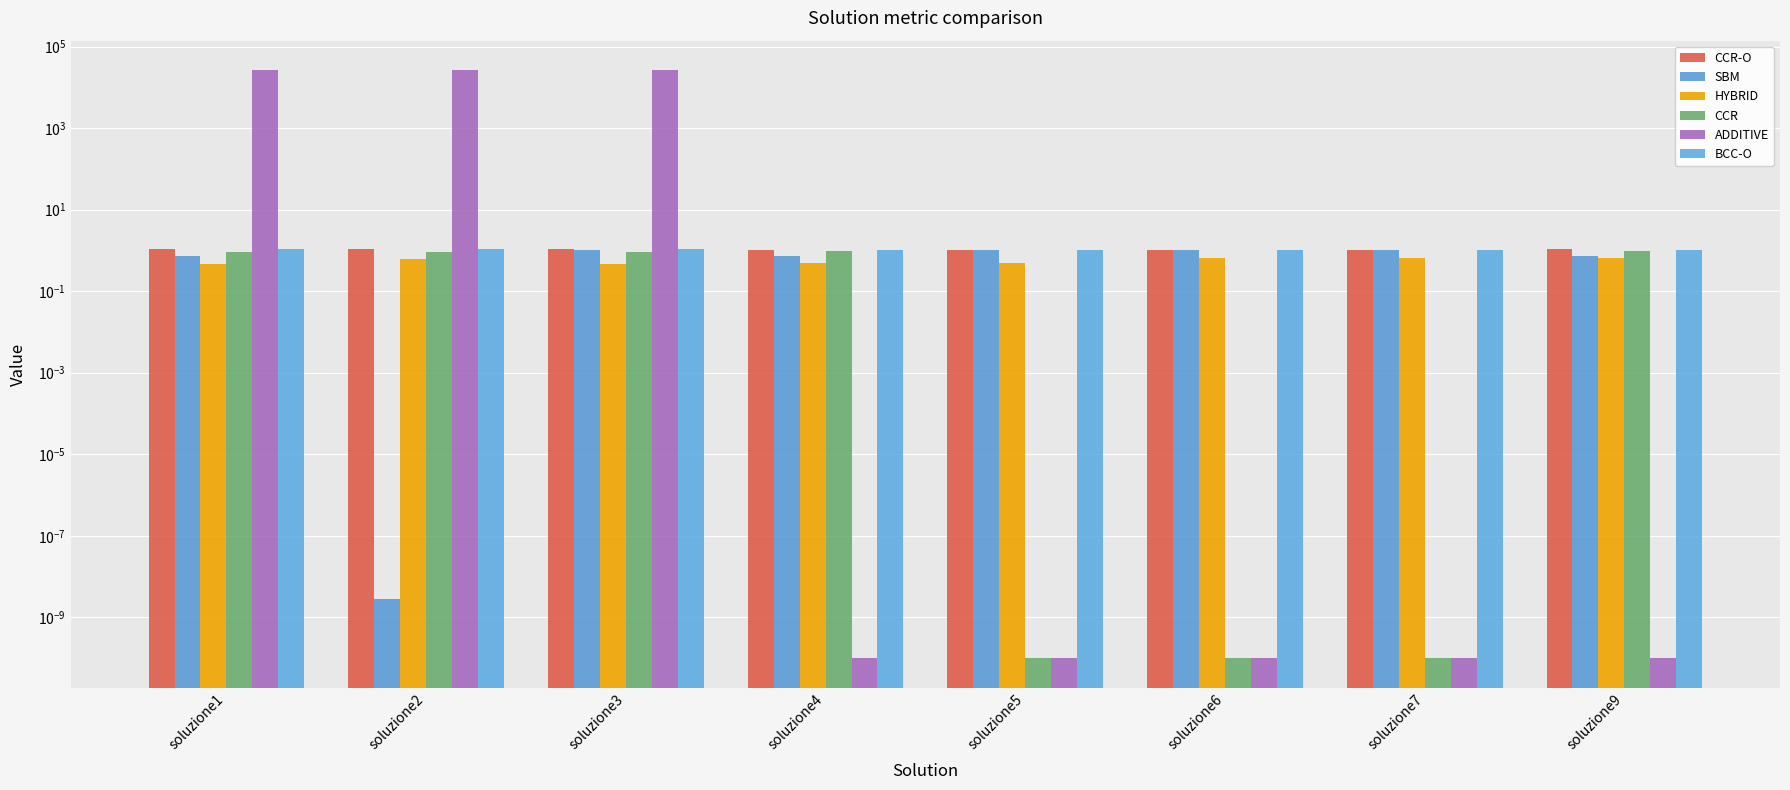

At which category is the sum across all series the highest?

soluzione2